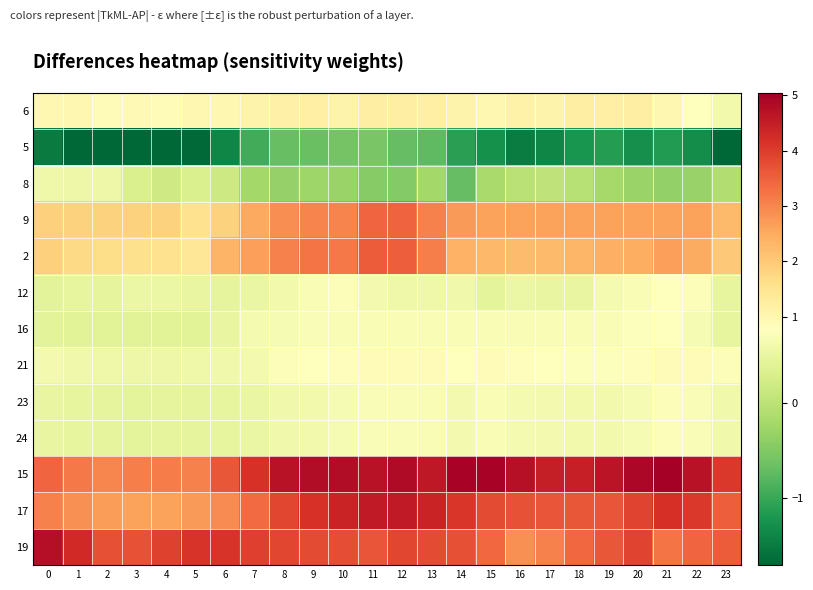

Which category has the highest value across all series?

21